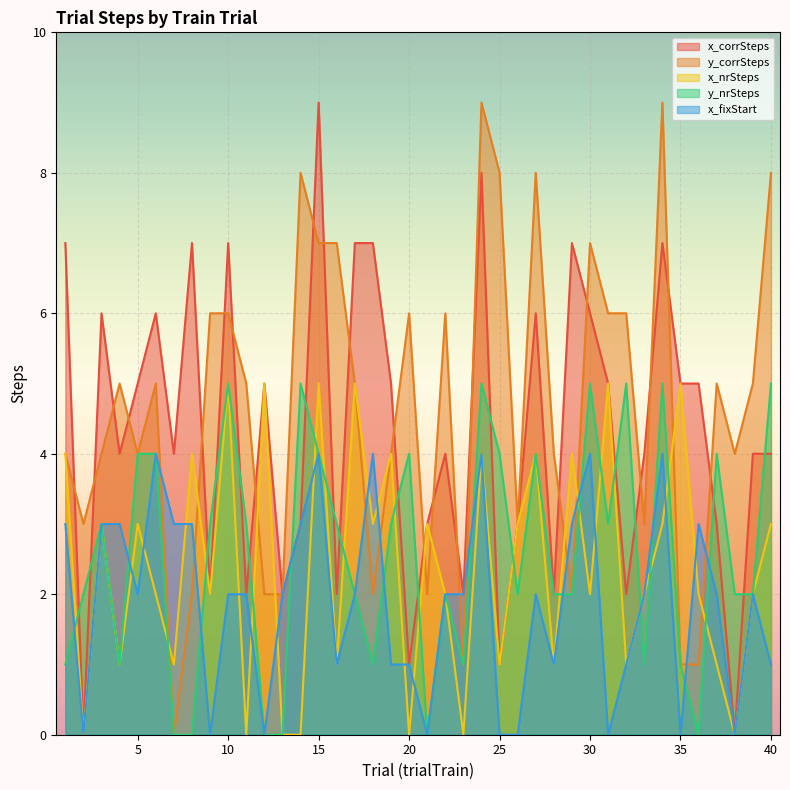

How many intersections are there between x_corrSteps and y_nrSteps?

19